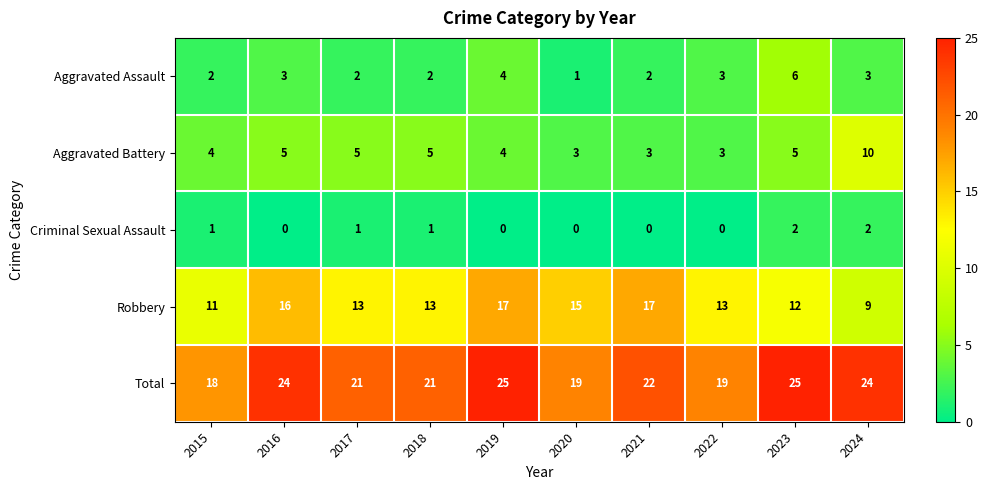

What is the difference between the maximum and minimum values in the Aggravated Assault series?

5